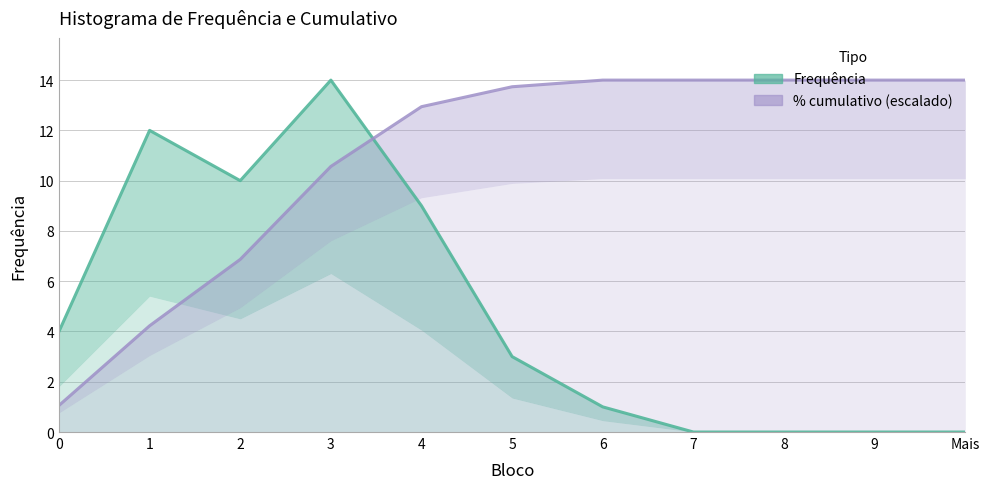

Which series has the largest total across all categories?

% cumulativo (escalado)